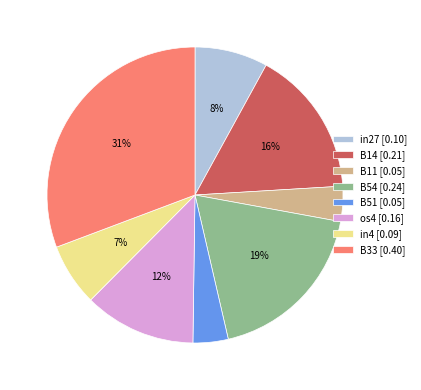

To the nearest percent, what portion does B51 represent?

4%